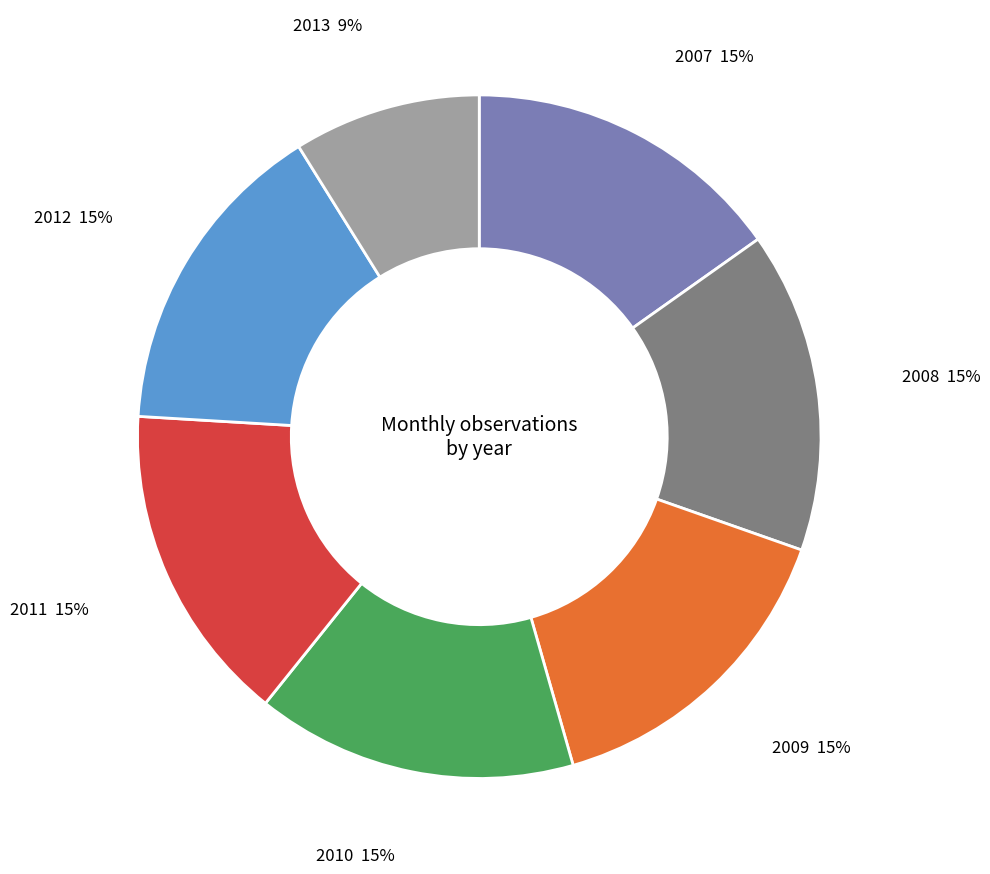

Approximately how many times larger is the value at 2008 compared to 2010?

1.0